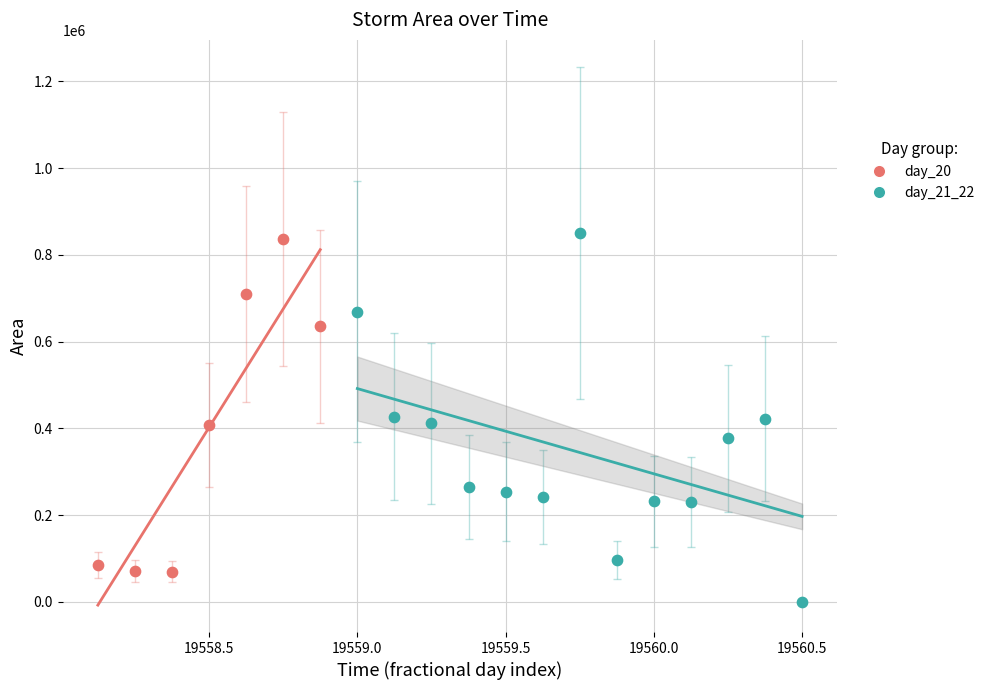

What are all the series names shown in the legend?

day_20, day_21_22